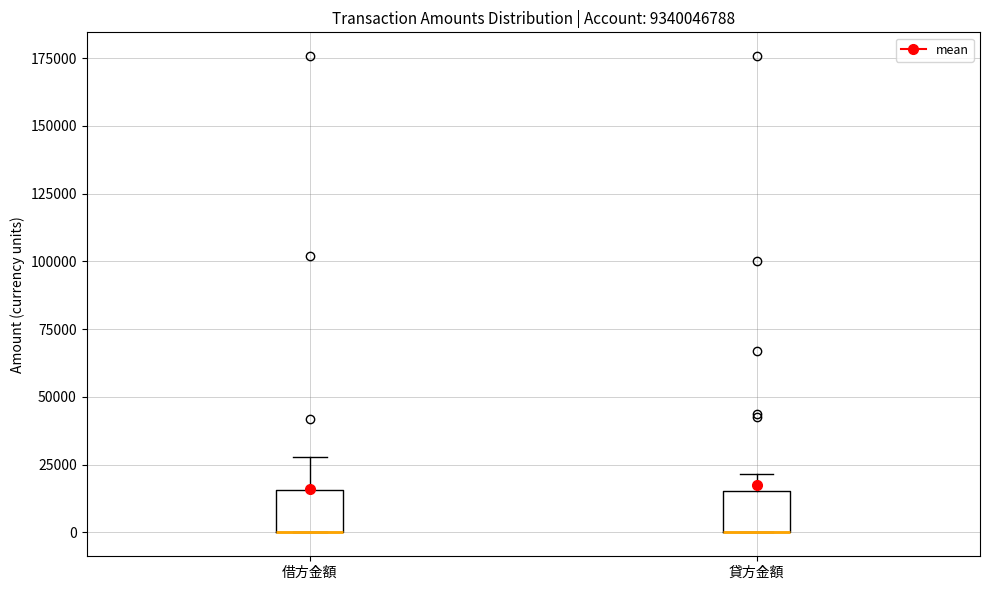

Reading left to right, read every box against the y-axis: the position of its median line, the range the box covers, and the ends of its whiskers. The values are not printed on the chart, so give them approximately, as read against the axis.

借方金額: median 0 (drawn on the box's lower edge), box 0 to 15000, whiskers 0 to 30000
貸方金額: median 0 (drawn on the box's lower edge), box 0 to 15000, whiskers 0 to 20000